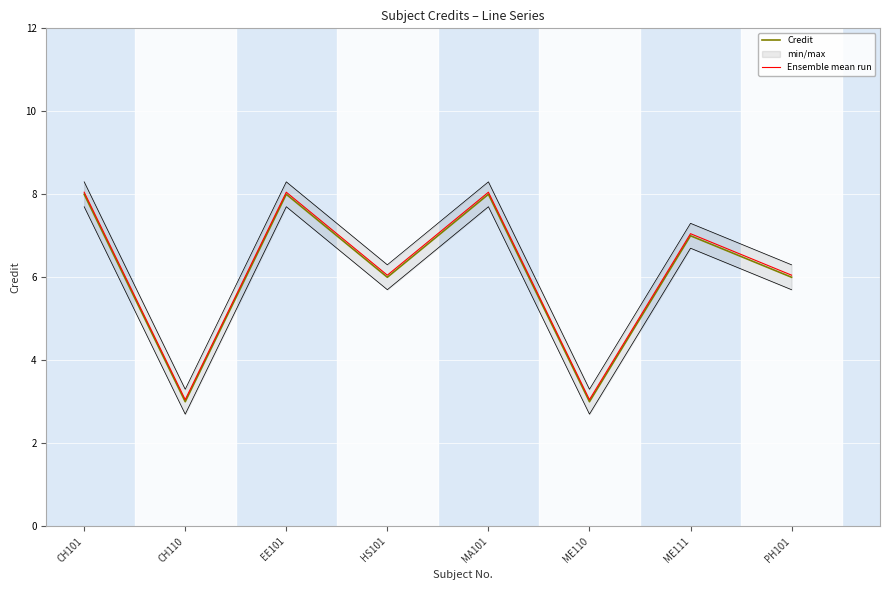

Rank the series at ME111 from lowest to highest value.

Credit, Ensemble mean run